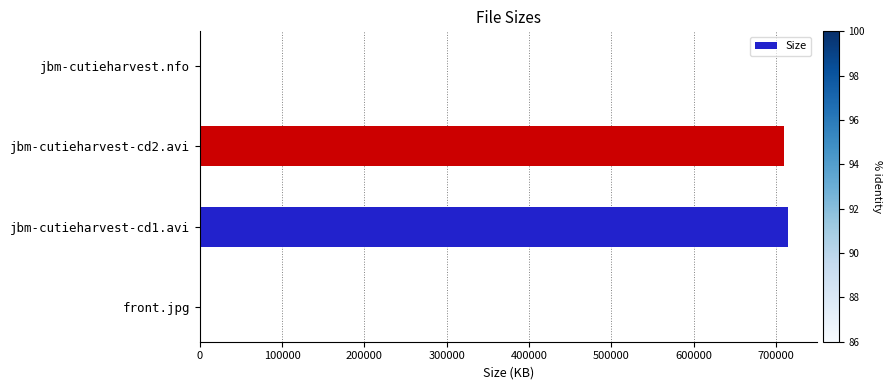

What is the greatest value displayed?

714168.3